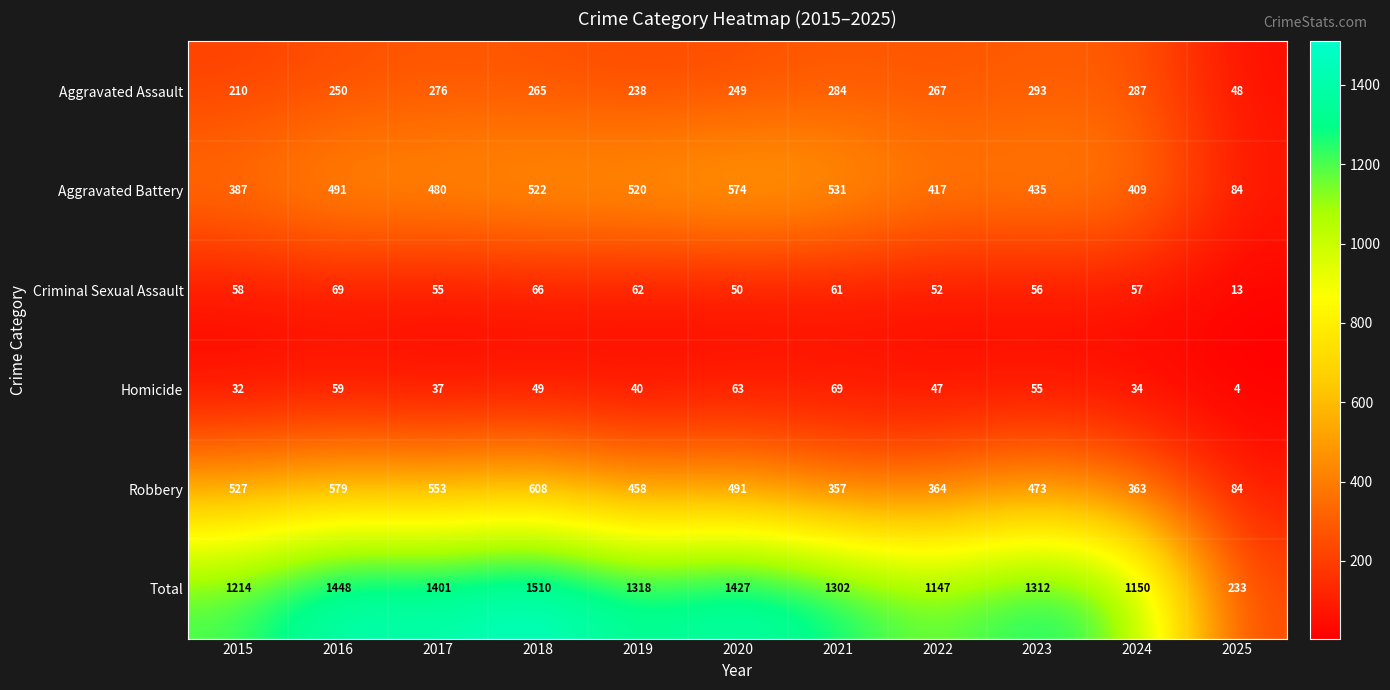

Read the Homicide value at 2019.

40